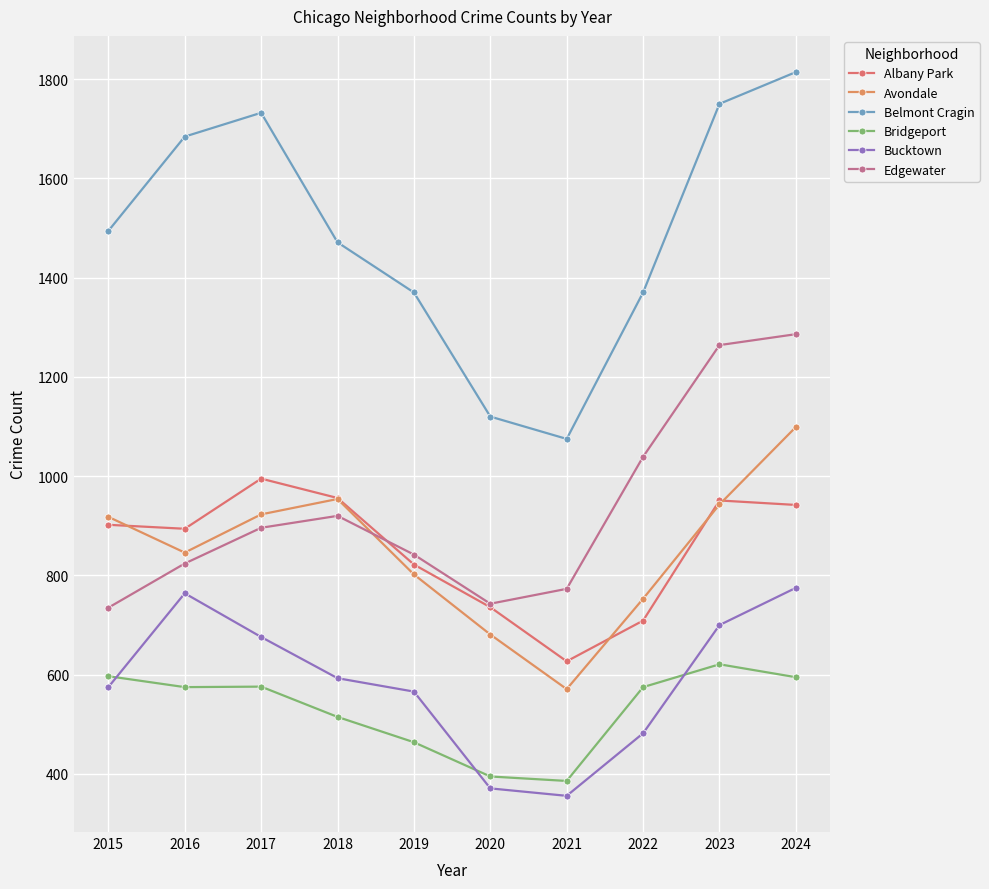

Is this an area chart (filled region under the line)?

No